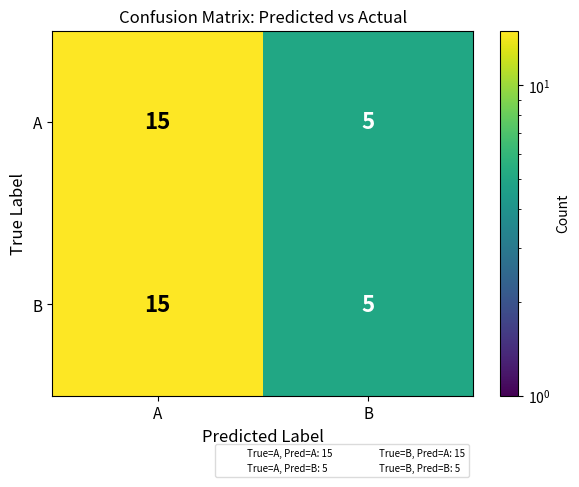

Reading right to left, transcribe all the data shown in this chart.

A: B=5	A=15
B: B=5	A=15